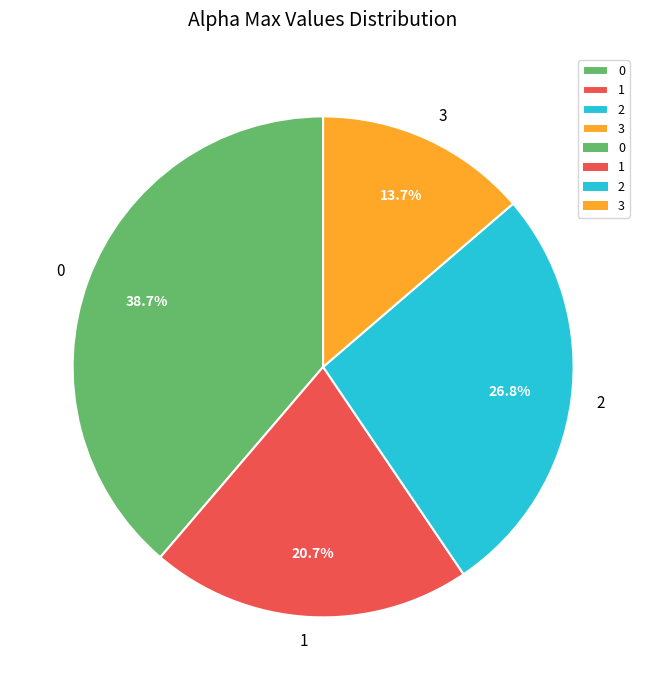

How many segments does this pie chart have?

4